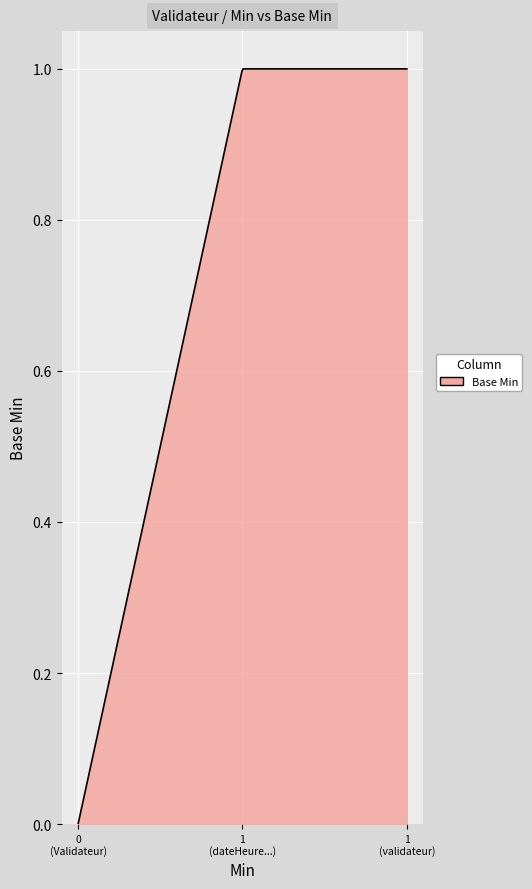

How many lines are shown in the chart?

1